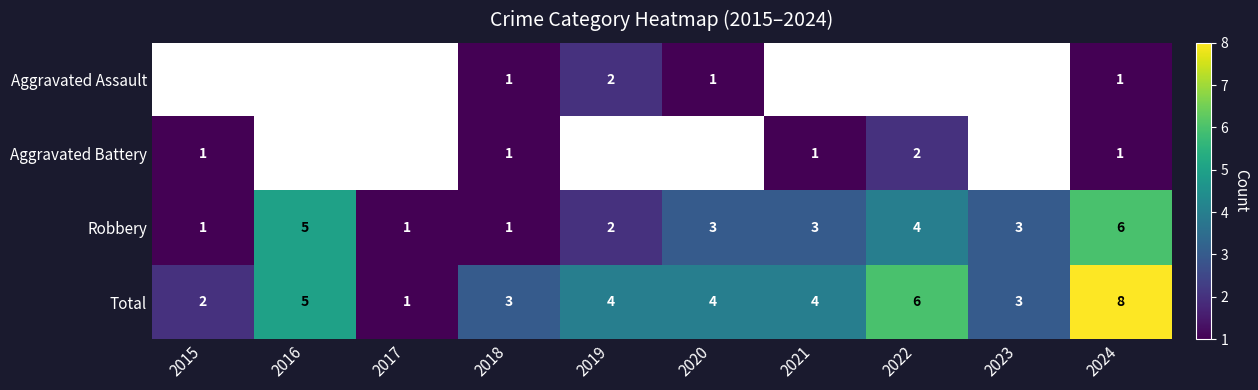

Which category has the lowest value in the Total series?

2017